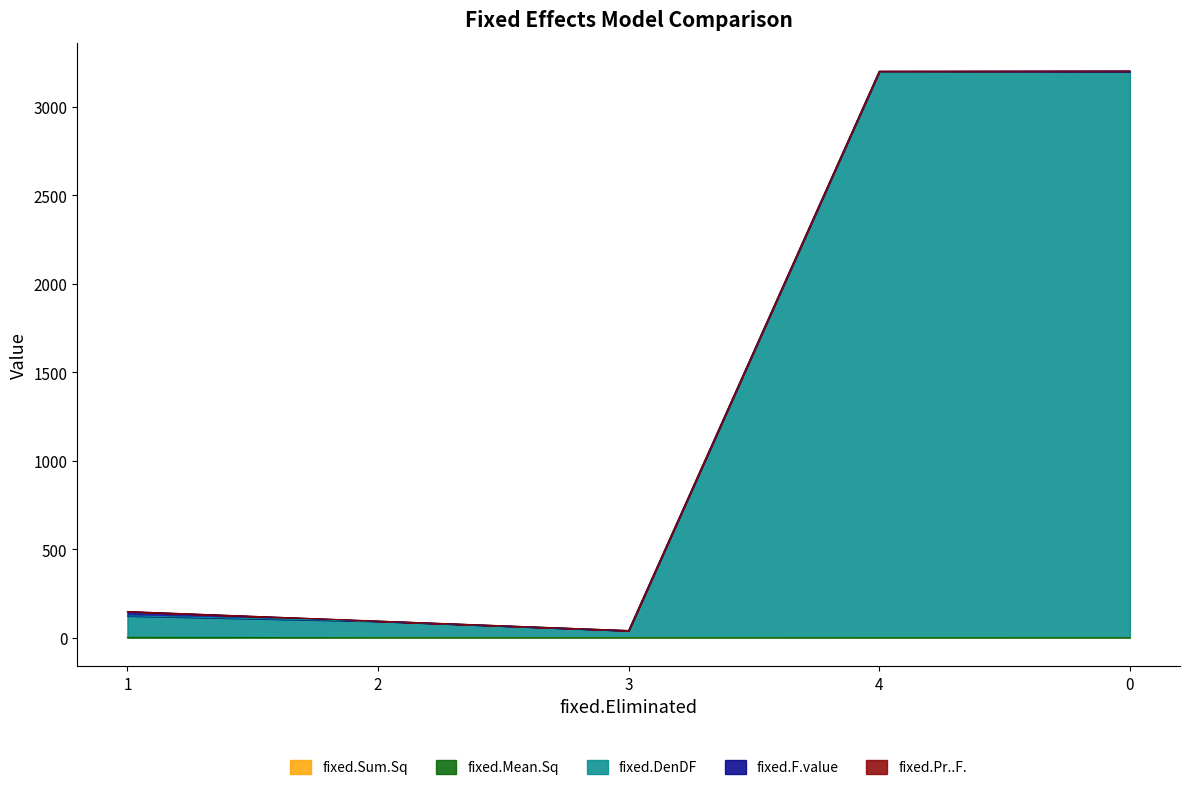

List the series in order of their peak value, lowest first.

fixed.Pr..F., fixed.Sum.Sq, fixed.Mean.Sq, fixed.F.value, fixed.DenDF